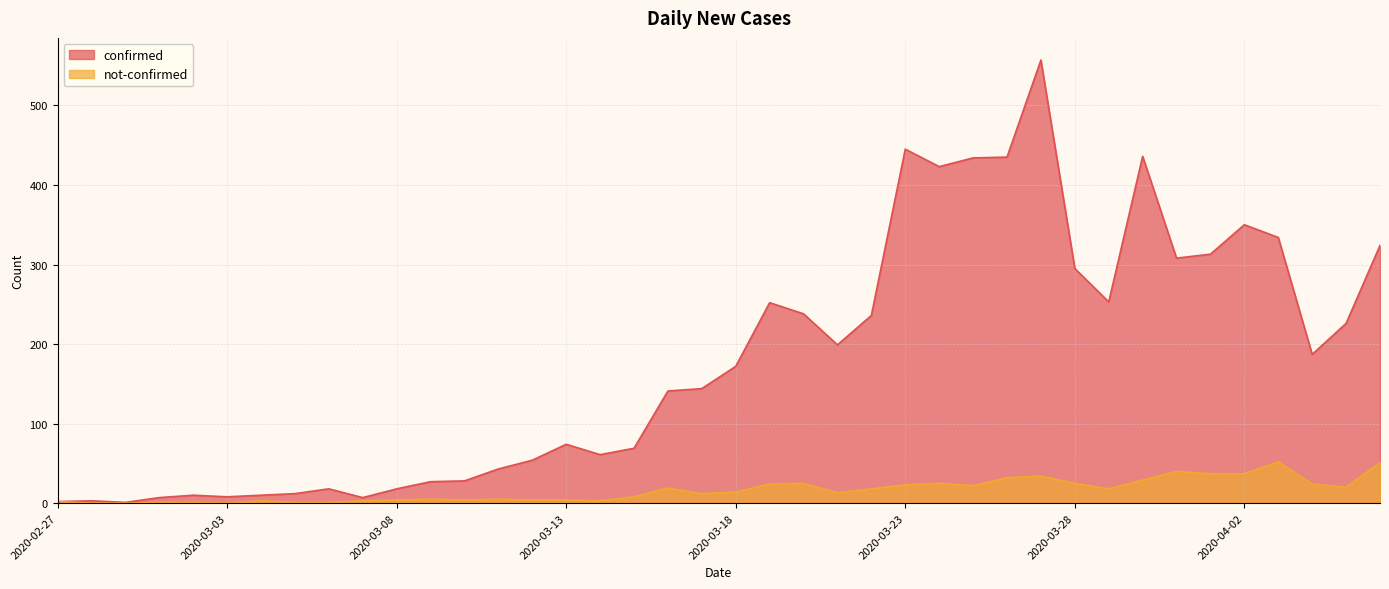

Which series has the widest spread of values?

confirmed